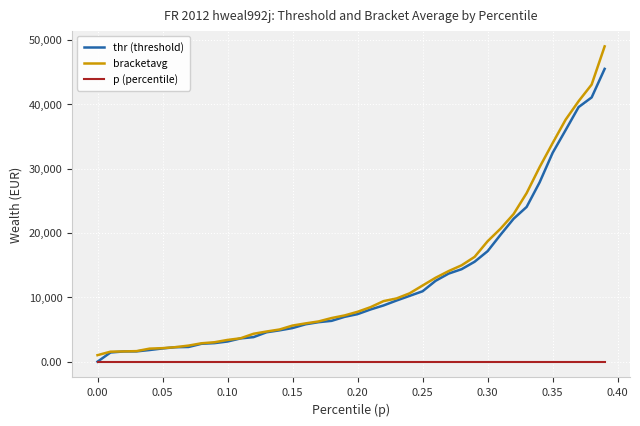

What is the difference between the maximum and minimum values in the thr (threshold) series?

45482.6